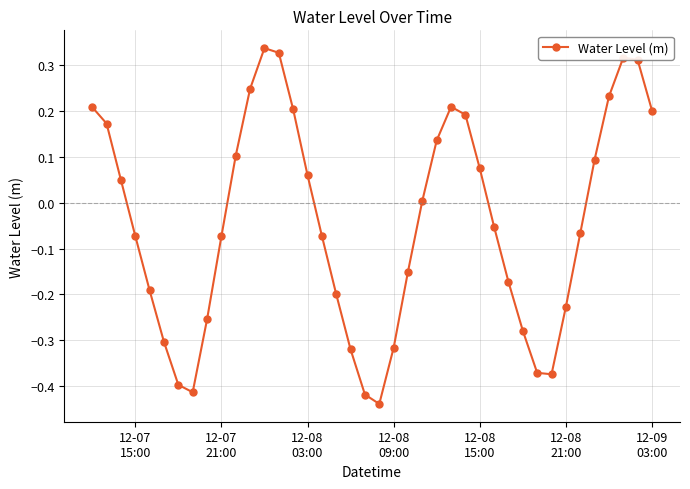

True or false: there are more than 0 points higher than both neighbors.

True